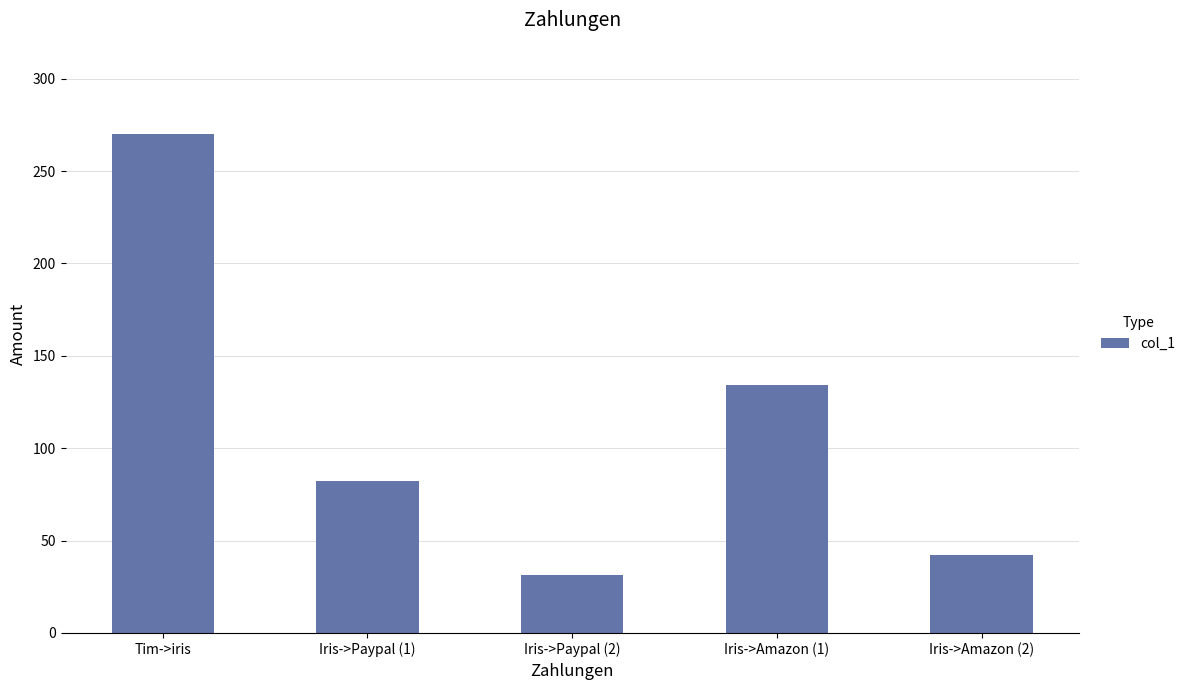

List the labels in order of value, largest first.

Tim->iris, Iris->Amazon (1), Iris->Paypal (1), Iris->Amazon (2), Iris->Paypal (2)